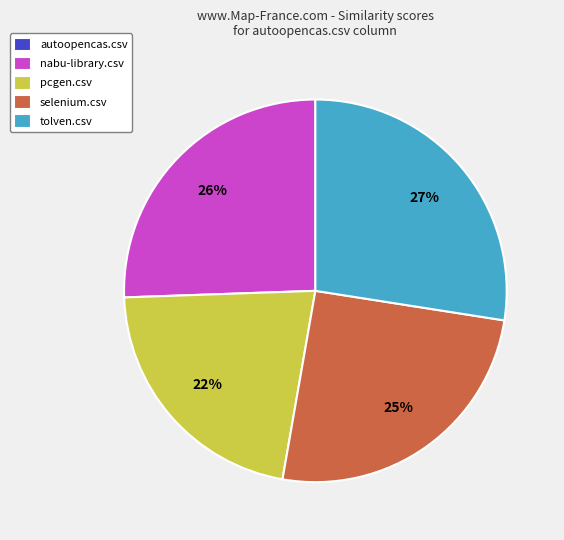

What is the largest slice in the pie chart?

tolven.csv